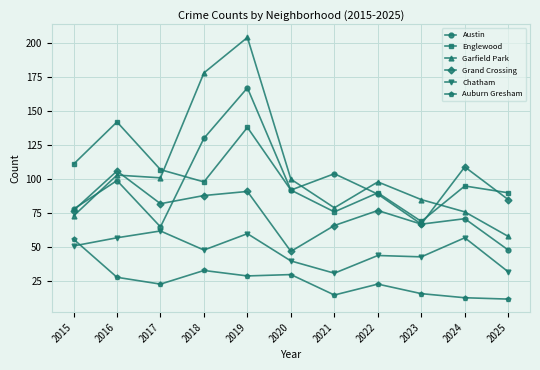

Reading left to right, what are all the values shown in this chart?

Austin: 78	99	65	130	167	92	104	89	67	71	48
Englewood: 111	142	107	98	138	92	76	90	69	95	90
Garfield Park: 73	103	101	178	204	100	79	98	85	76	58
Grand Crossing: 77	106	82	88	91	47	66	77	67	109	85
Chatham: 51	57	62	48	60	40	31	44	43	57	32
Auburn Gresham: 56	28	23	33	29	30	15	23	16	13	12